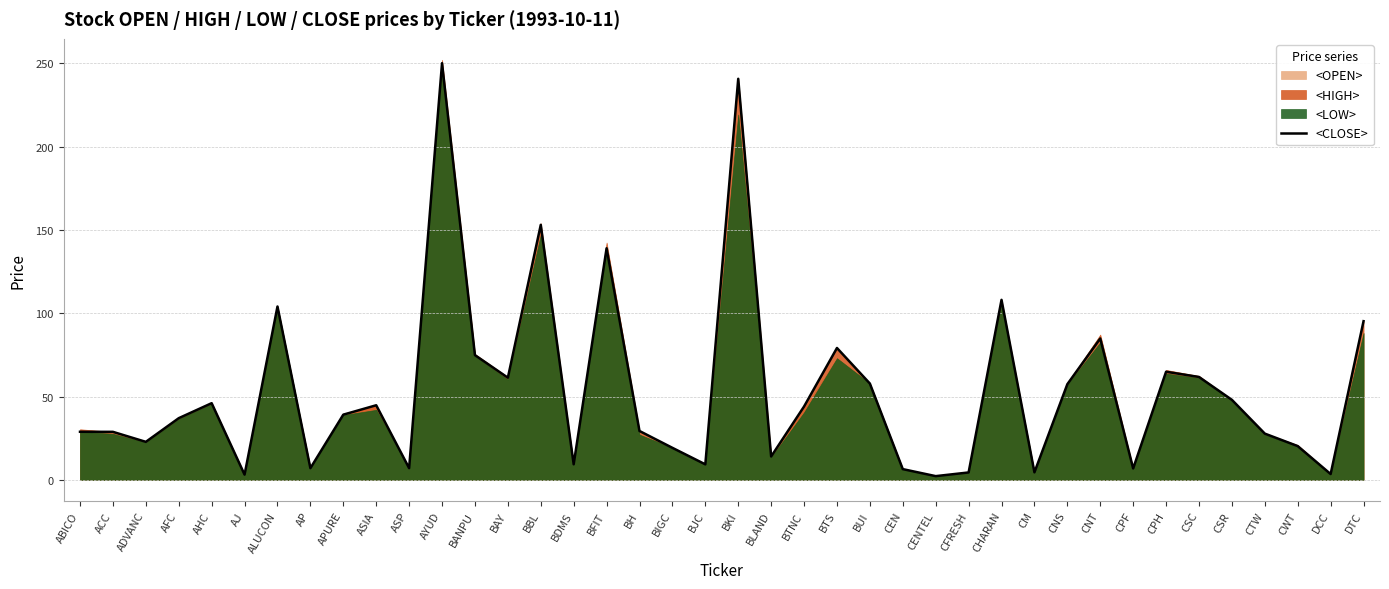

Rank the categories by value from highest to lowest.

AYUD, BKI, BBL, BFIT, CHARAN, ALUCON, DTC, CNT, BTS, BANPU, CPH, CSC, BAY, BUI, CNS, CSR, AHC, ASIA, BTNC, APURE, AFC, BH, ABICO, ACC, CTW, ADVANC, CWT, BIGC, BLAND, BDMS, BJC, ASP, AP, CPF, CEN, CM, CFRESH, DCC, AJ, CENTEL